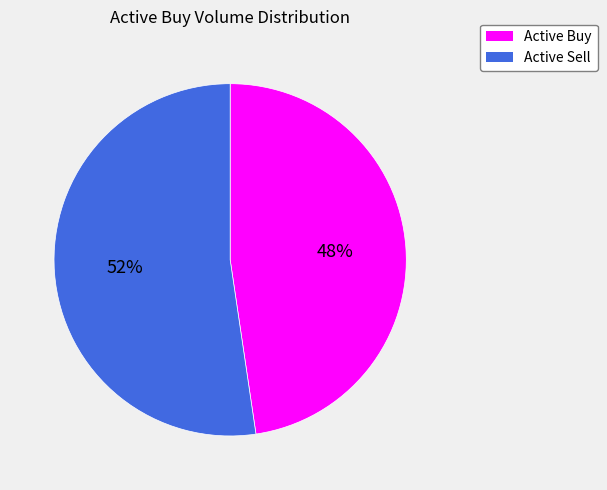

How many slices are in this pie chart?

2